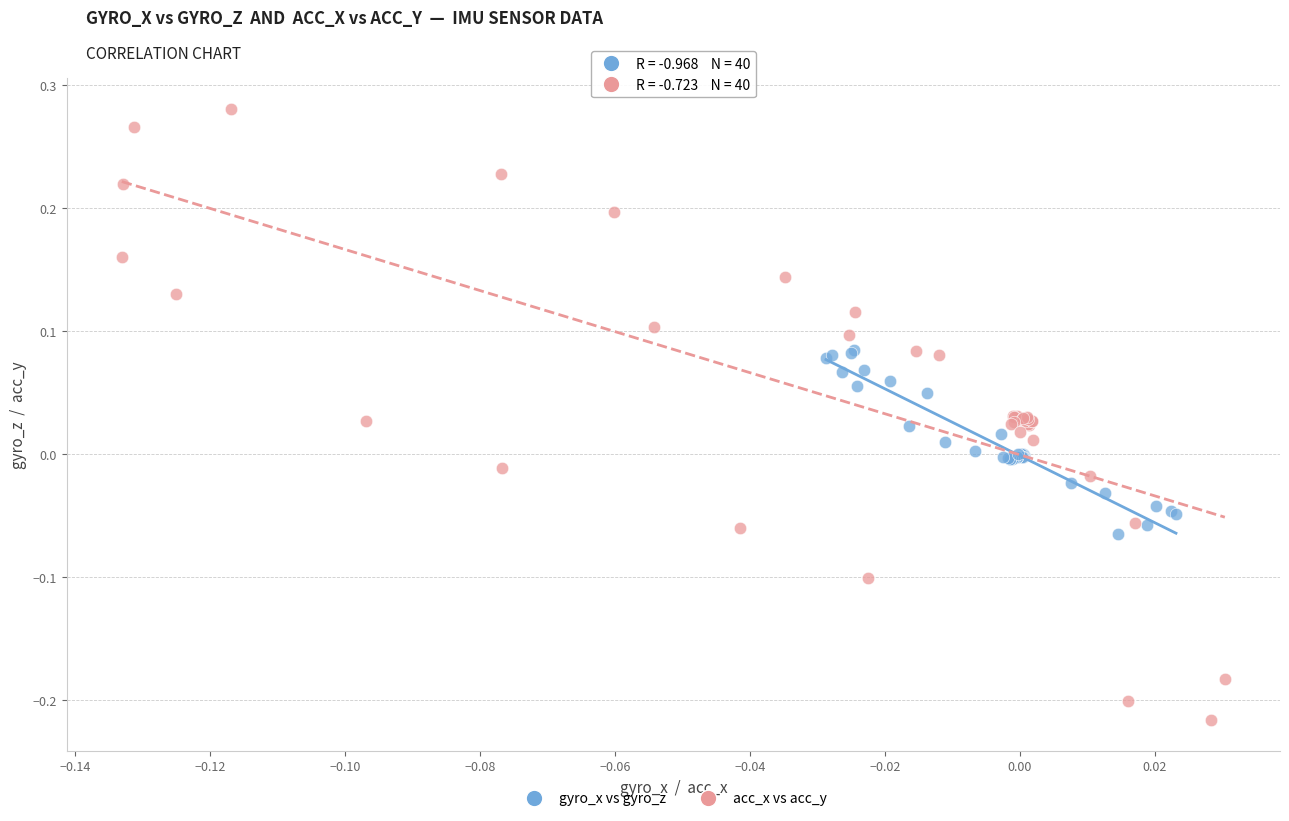

Which series contains the highest Y value?

acc_x vs acc_y